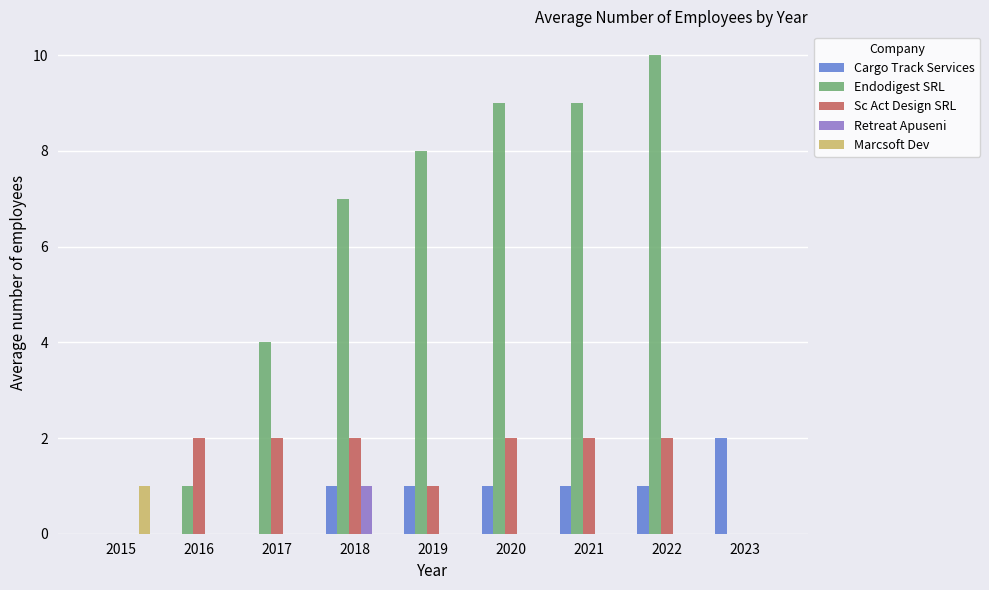

Reading left to right, list all the values displayed in this chart.

Cargo Track Services: 0	0	0	1	1	1	1	1	2
Endodigest SRL: 0	1	4	7	8	9	9	10	0
Sc Act Design SRL: 0	2	2	2	1	2	2	2	0
Retreat Apuseni: 0	0	0	1	0	0	0	0	0
Marcsoft Dev: 1	0	0	0	0	0	0	0	0